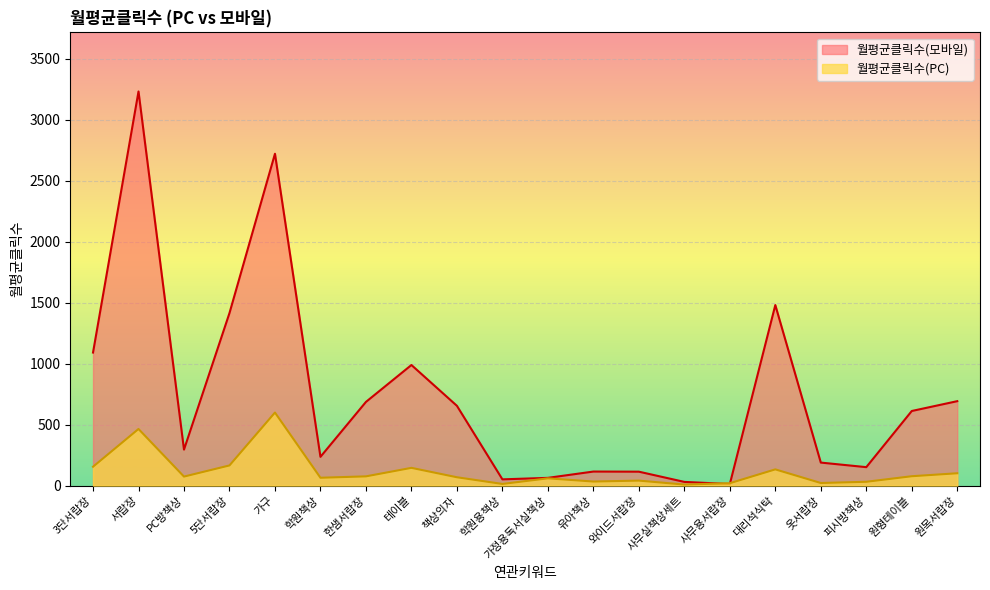

The 월평균클릭수(모바일) series shows 108.8 at 옷서랍장. True or false?

False